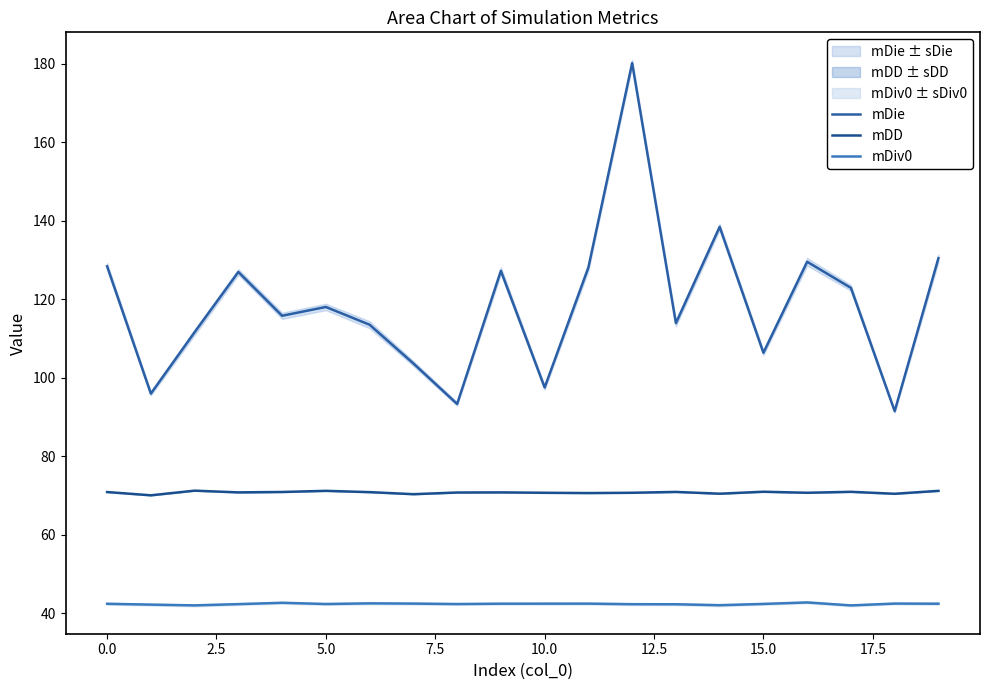

Reading left to right, extract all data points from this chart.

mDie: 128.4	96.0	111.6	127.0	115.8	118.0	113.5	103.7	93.3	127.3	97.5	128.1	180.2	113.9	138.5	106.4	129.6	122.9	91.5	130.5
mDD: 70.9	70.0	71.2	70.8	70.9	71.2	70.9	70.3	70.8	70.8	70.7	70.6	70.7	70.9	70.5	71.0	70.7	70.9	70.4	71.2
mDiv0: 42.4	42.2	42.0	42.3	42.6	42.3	42.5	42.4	42.3	42.4	42.4	42.4	42.3	42.3	42.0	42.4	42.7	42.0	42.4	42.4